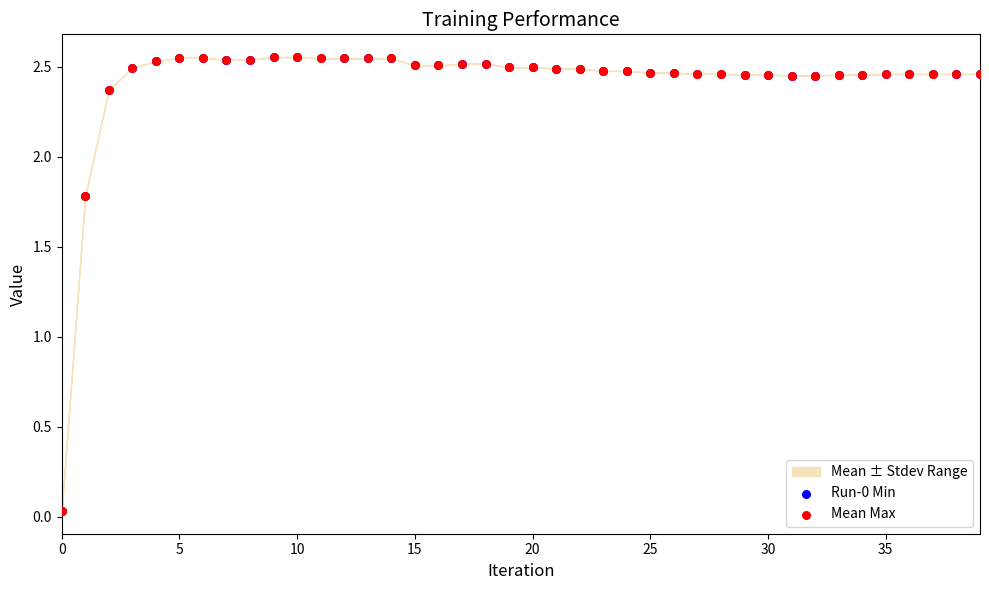

Which series has the largest Y range (max minus min)?

Run-0 Min